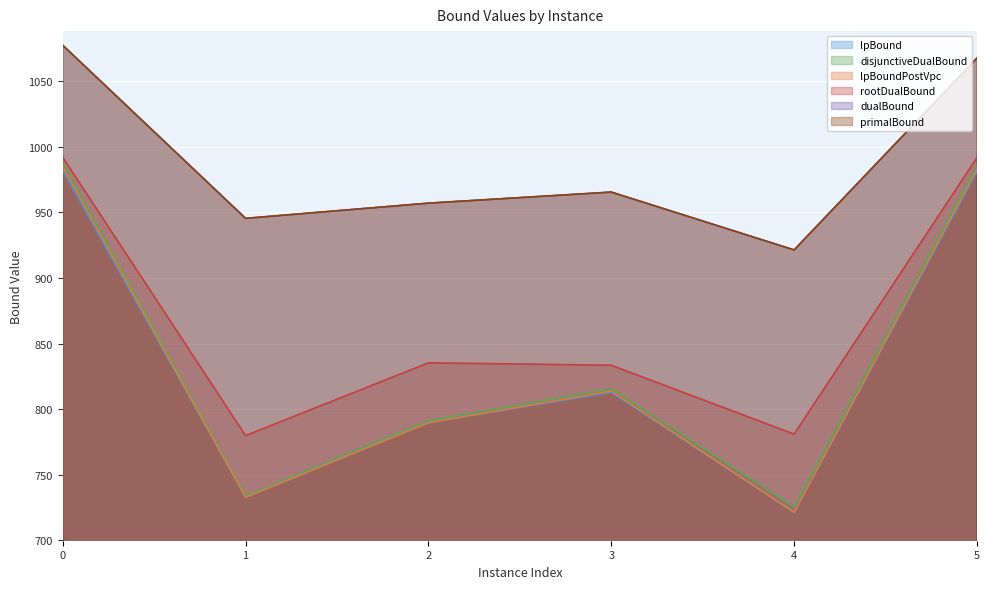

Is it true that primalBound equals 945.5 at 1?

True